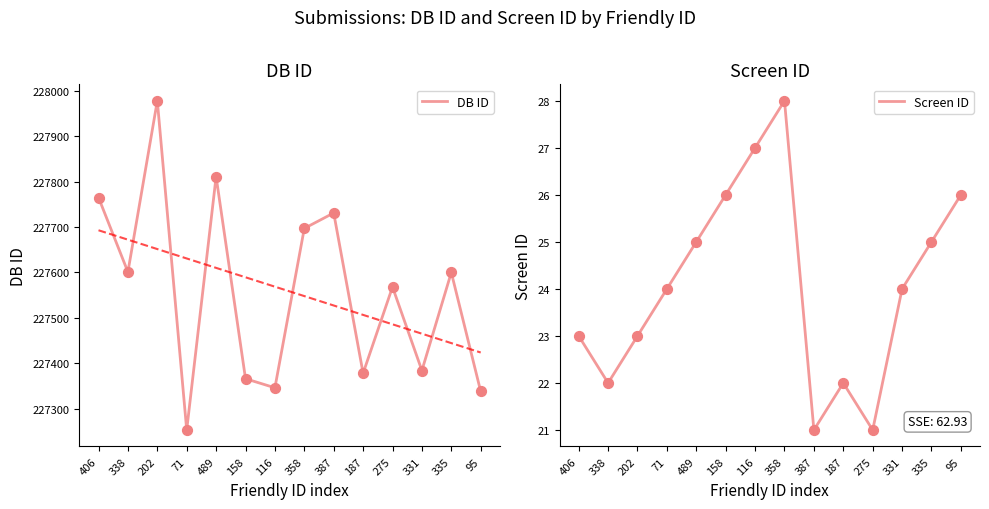

Which series contains the lowest Y value?

Screen ID